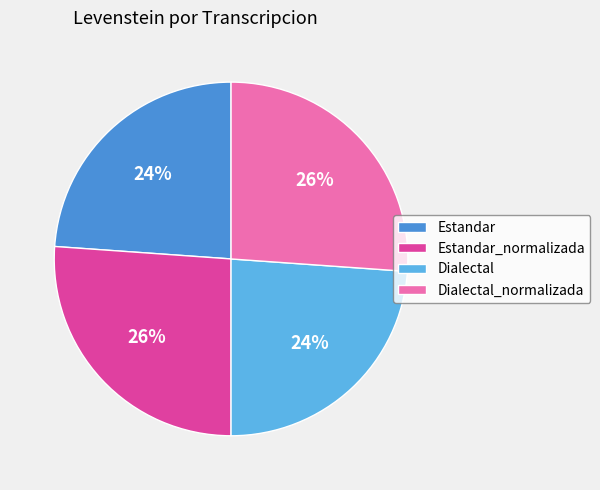

To the nearest percent, what is the average slice percentage?

25%